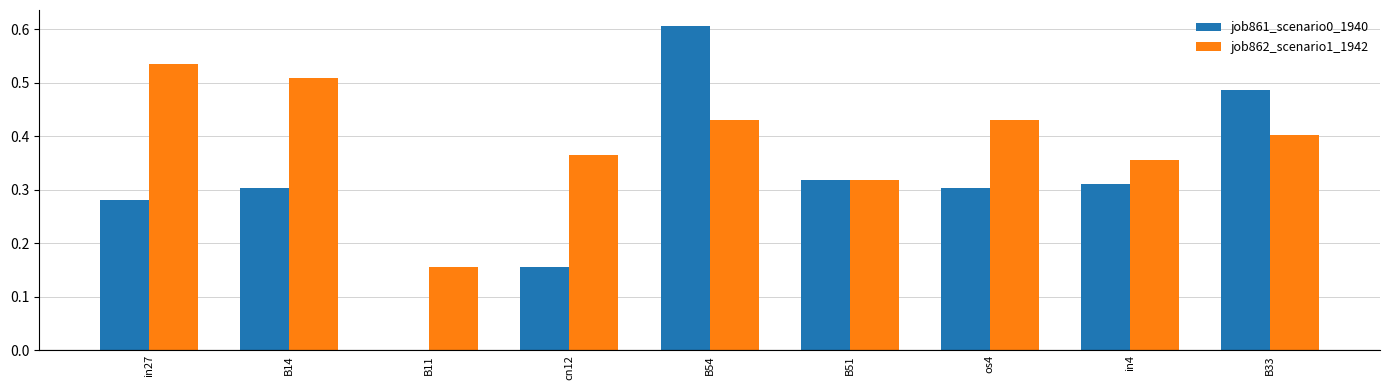

At which category is the sum across all series the highest?

B54